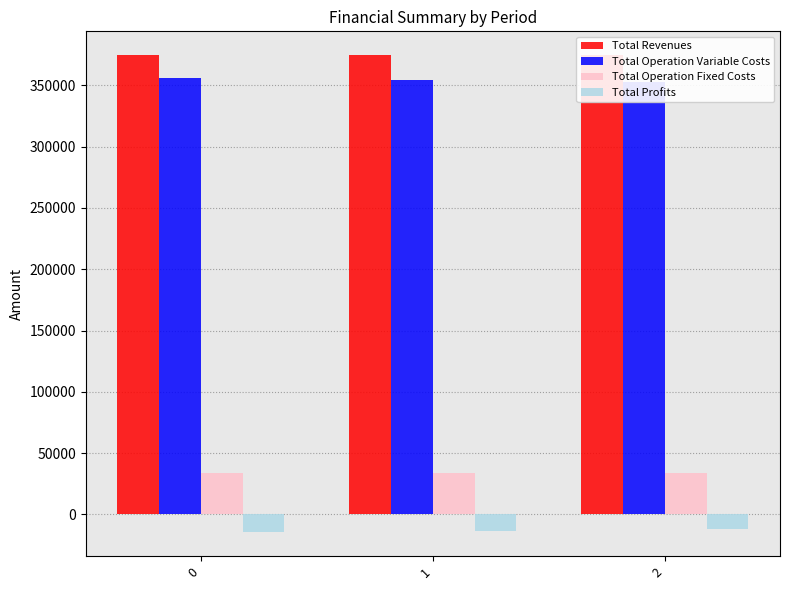

Which series has the widest spread of values?

Total Profits